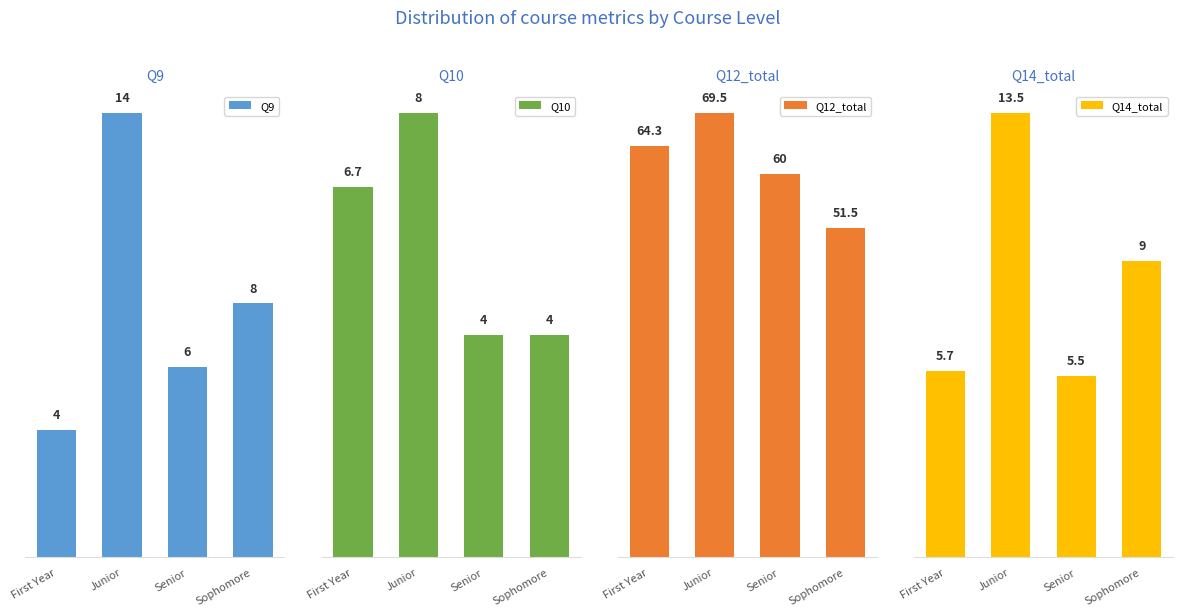

What position from the right is First Year?

4